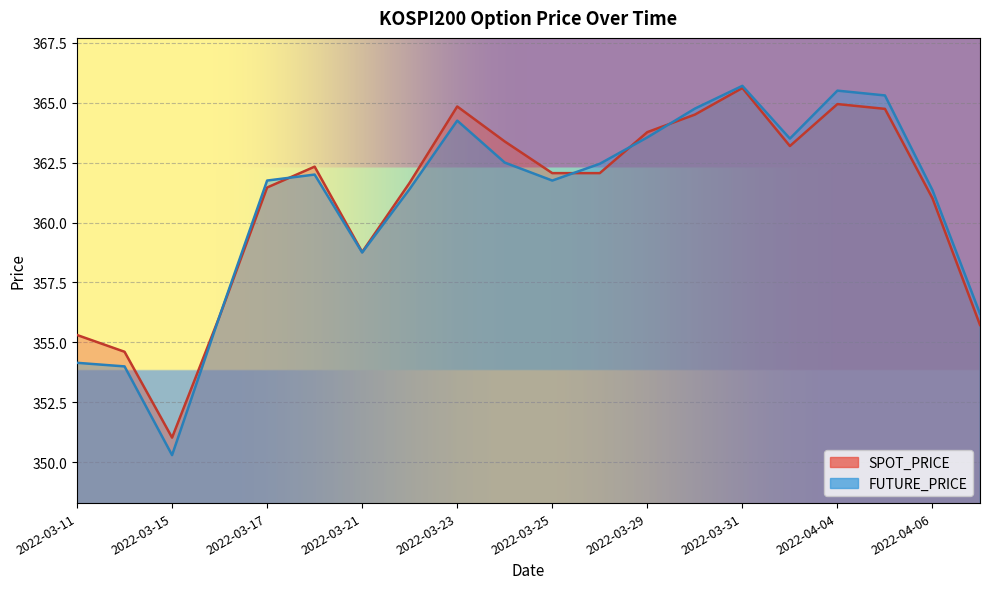

True or false: FUTURE_PRICE and SPOT_PRICE cross at least once.

True